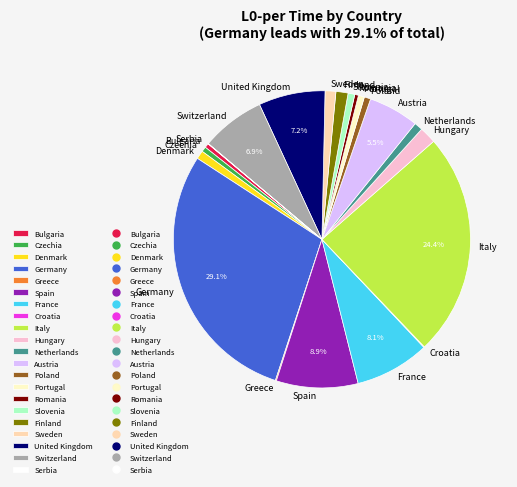

Does any single category account for the majority?

No